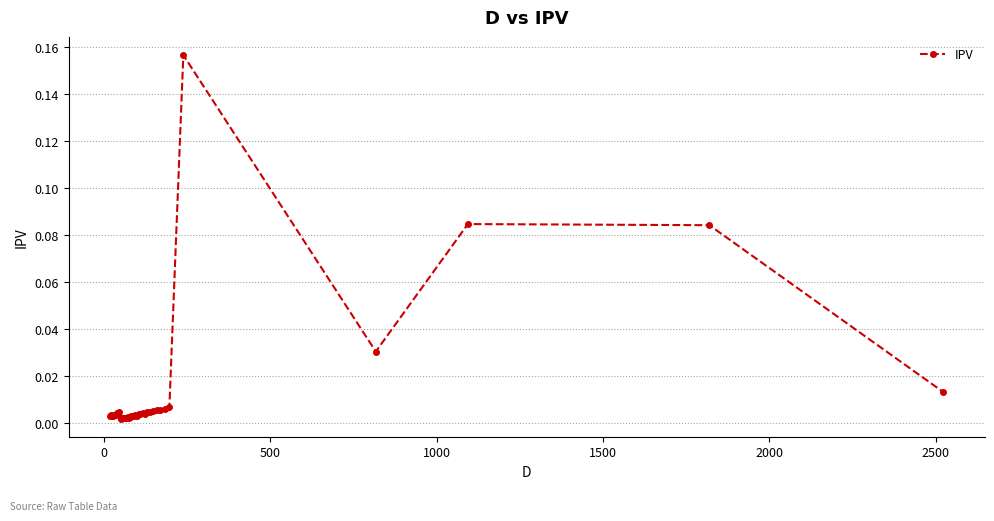

True or false: the data has more than 2 interior local peaks.

True